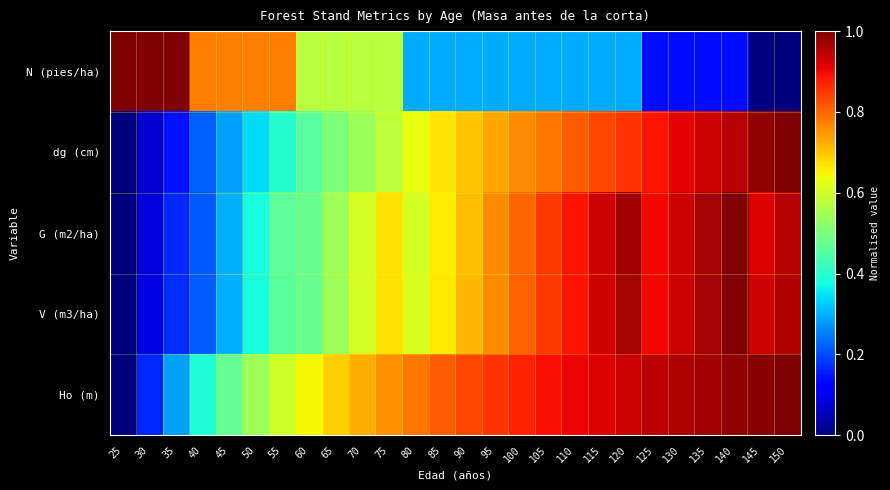

How many distinct data groups are displayed?

5